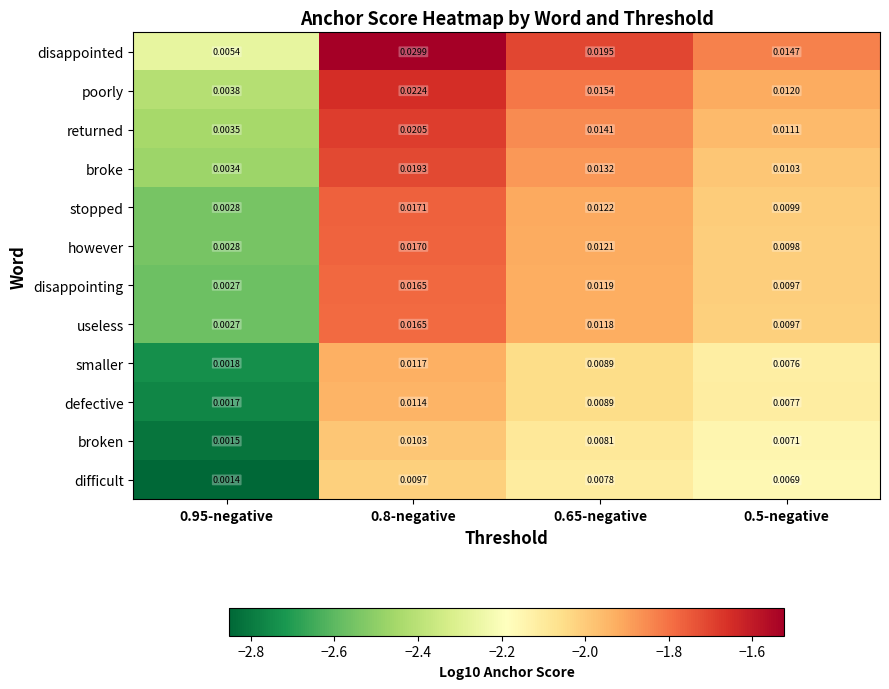

Between 0.65-negative and 0.5-negative, which series saw the biggest shift?

disappointed